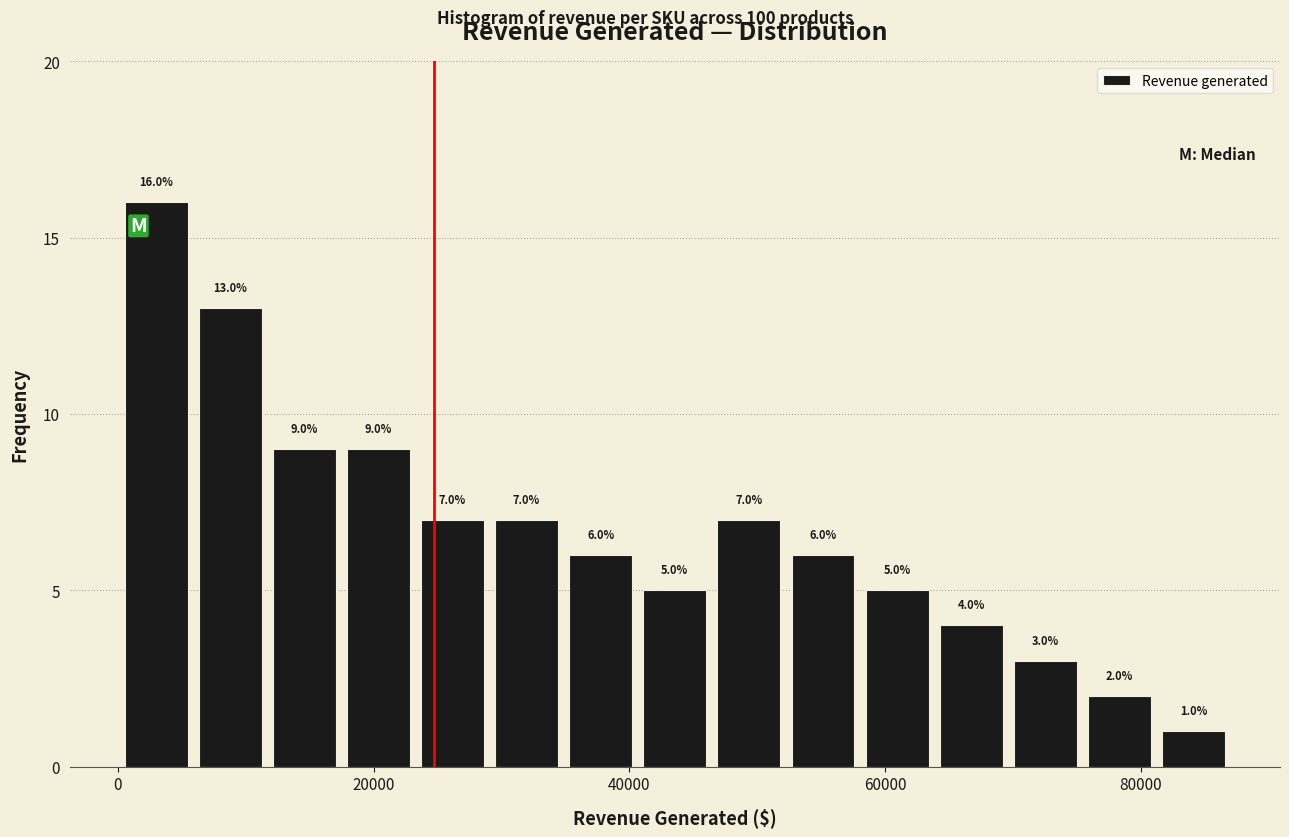

Read against the x-axis, roughly where is the centre of the tallest bar?

2000